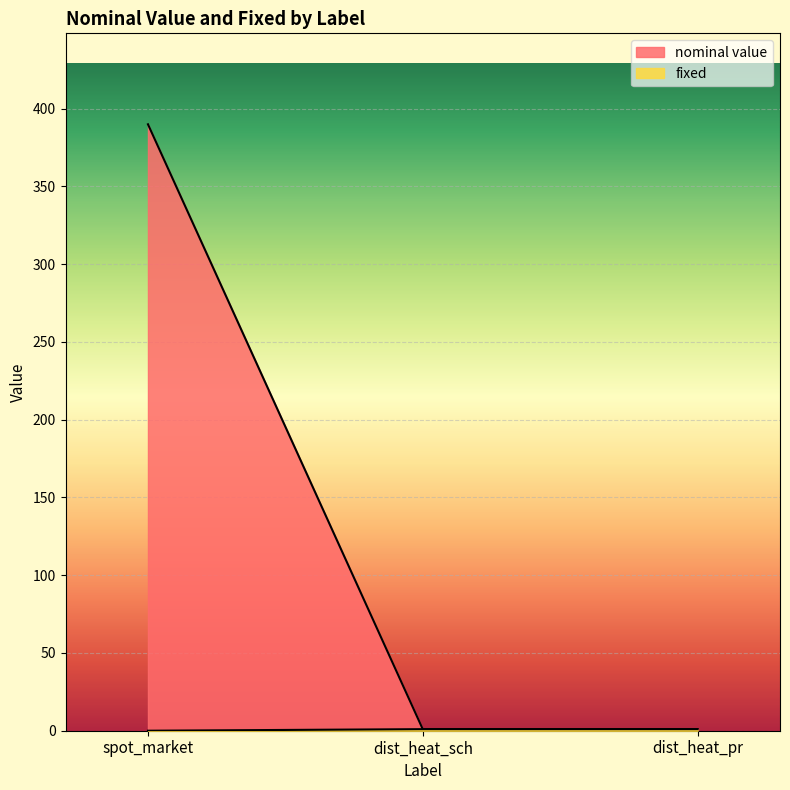

List the labels in order of fixed value, largest first.

dist_heat_sch, dist_heat_pr, spot_market